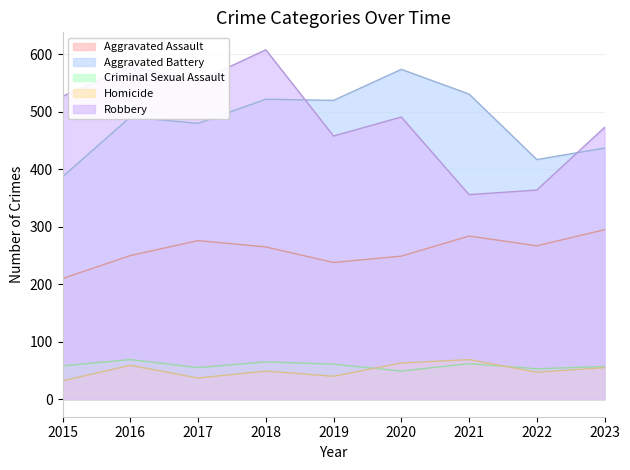

The value of Robbery at 2021 is 356. True or false?

True